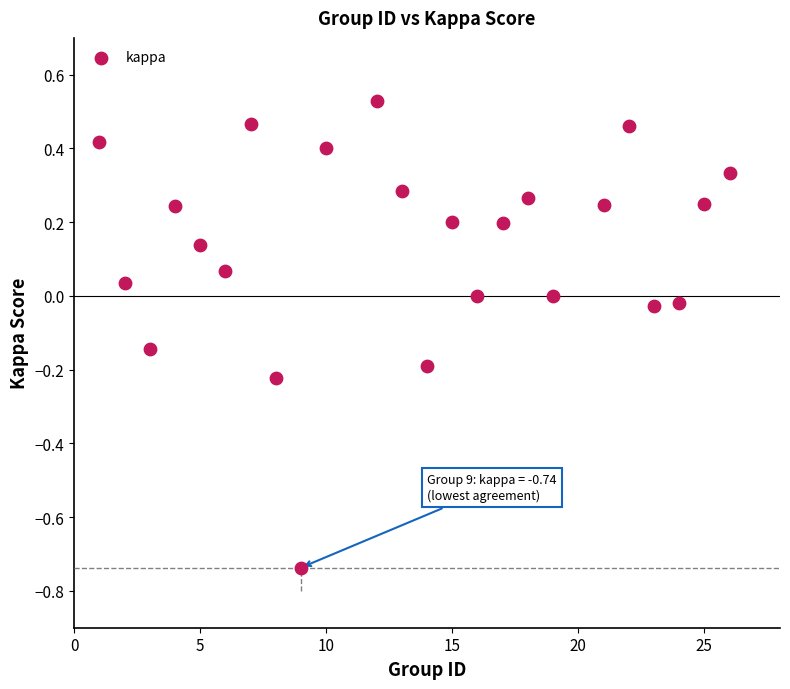

What is the range of X values (max minus min)?

25.0